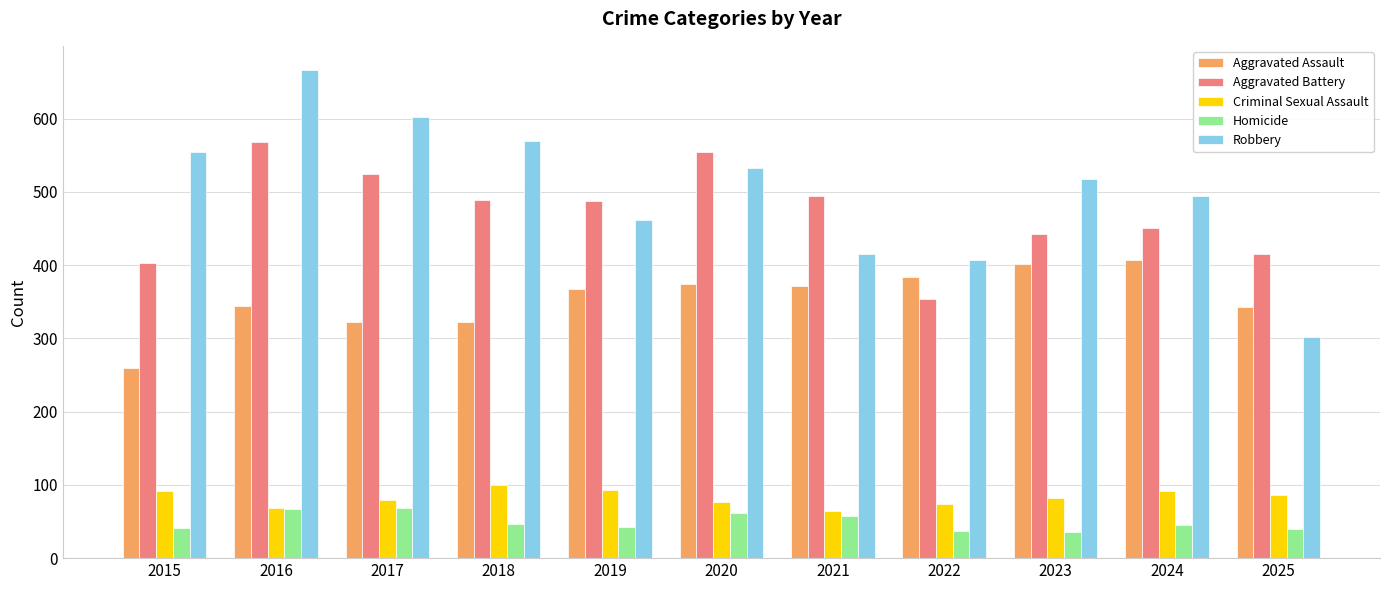

Rank the series at 2019 from highest to lowest value.

Aggravated Battery, Robbery, Aggravated Assault, Criminal Sexual Assault, Homicide